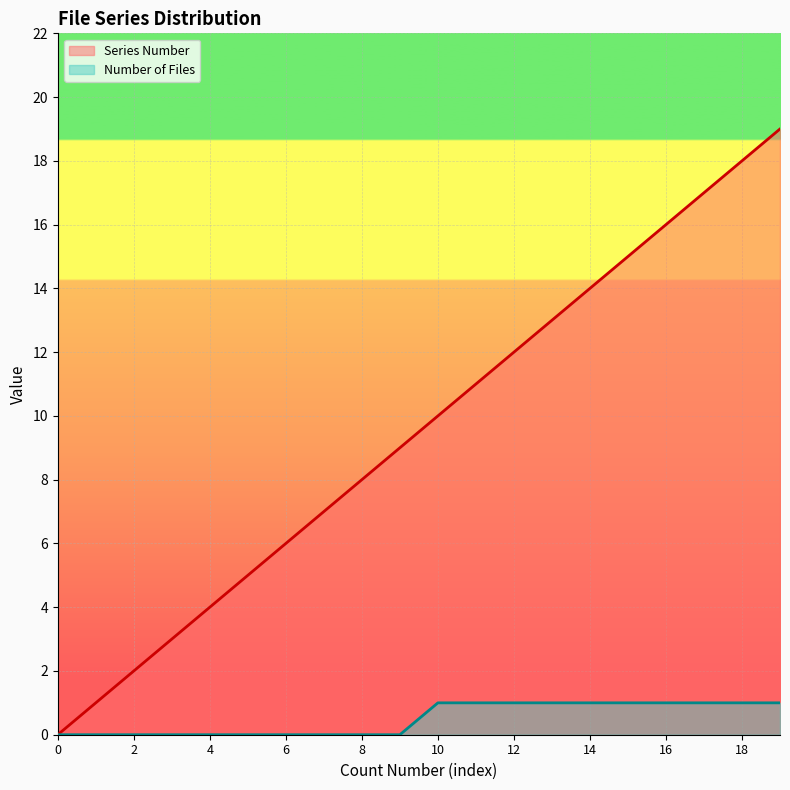

Which series has the widest spread of values?

Series Number